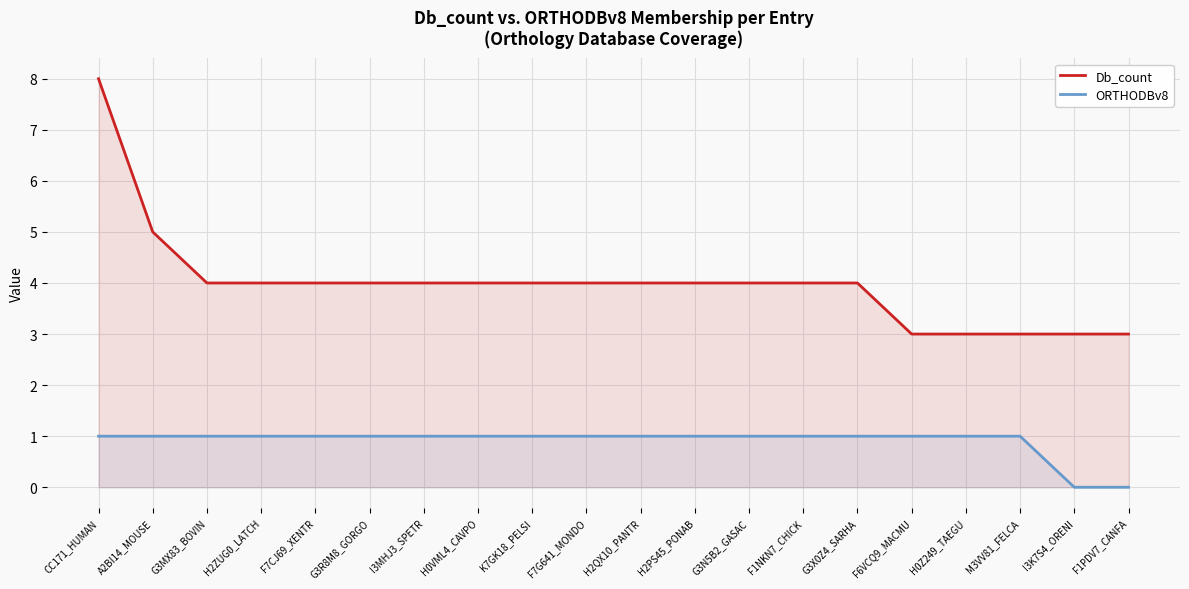

What is the label of the 15th point from the left?

G3X0Z4_SARHA